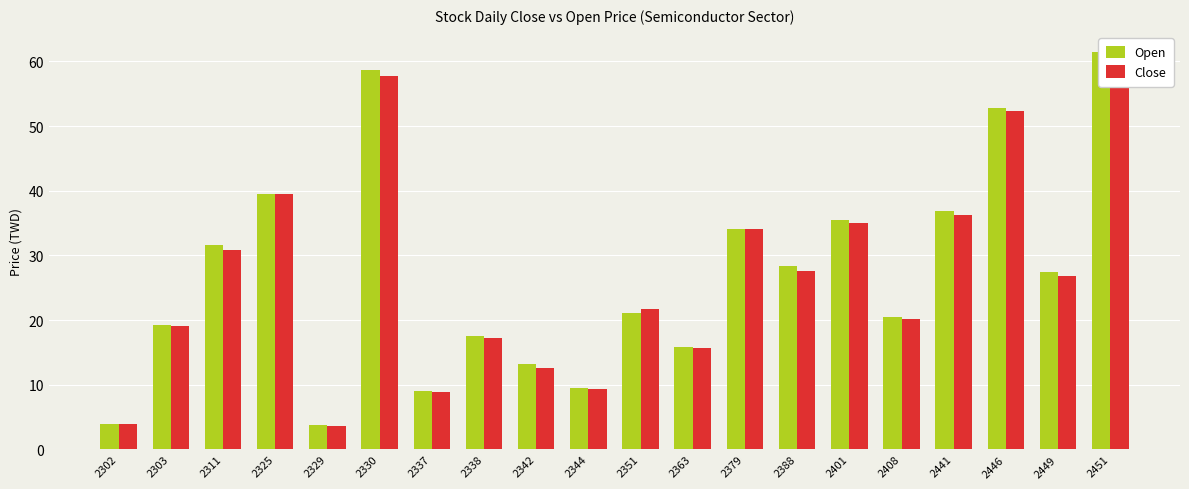

What is the value of the Close bar at the 5th from the left?

3.6